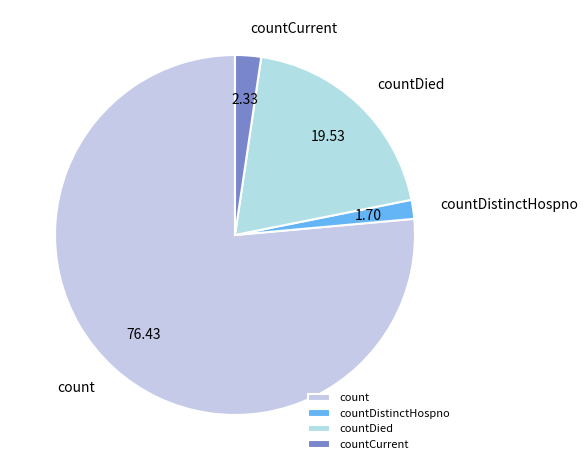

Does count represent more than half of the total?

Yes